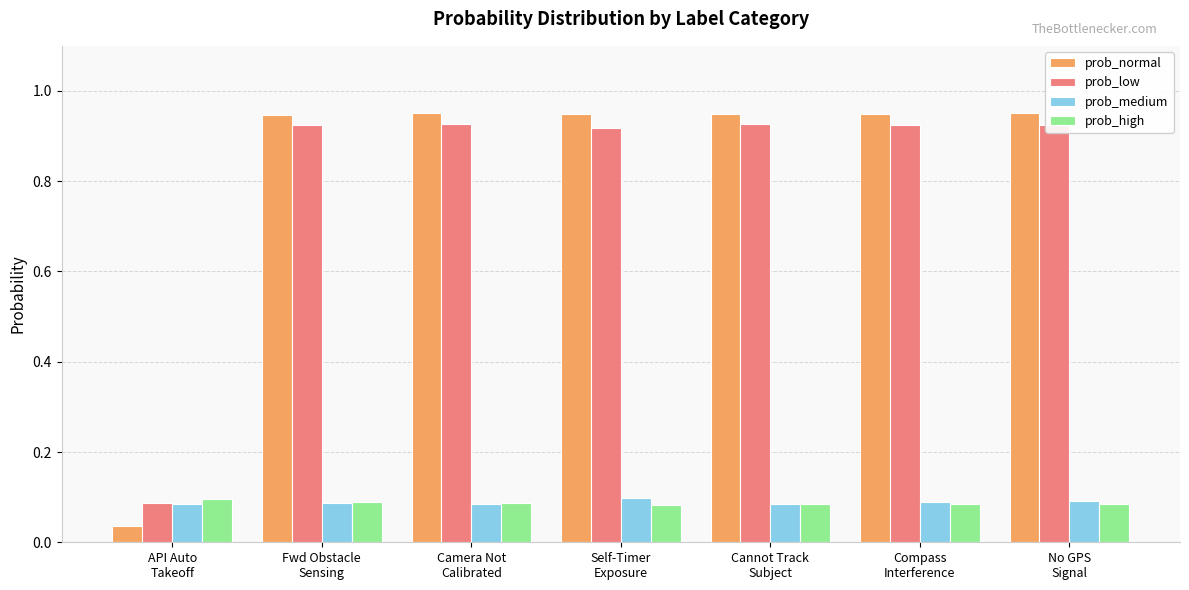

Which series has the widest spread of values?

prob_normal